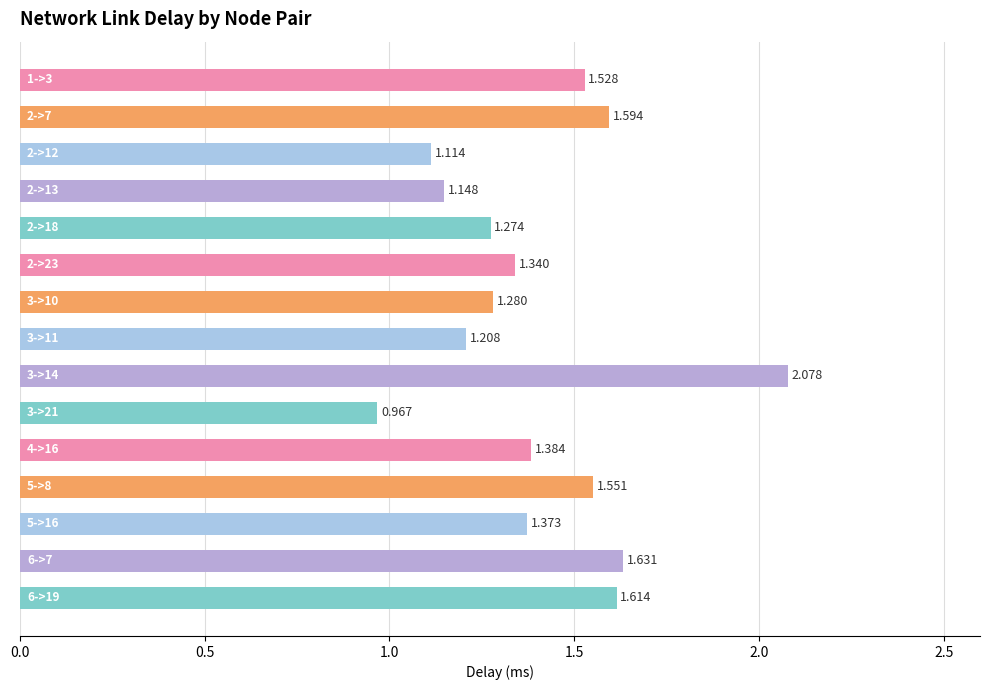

How many values exceed 1?

14